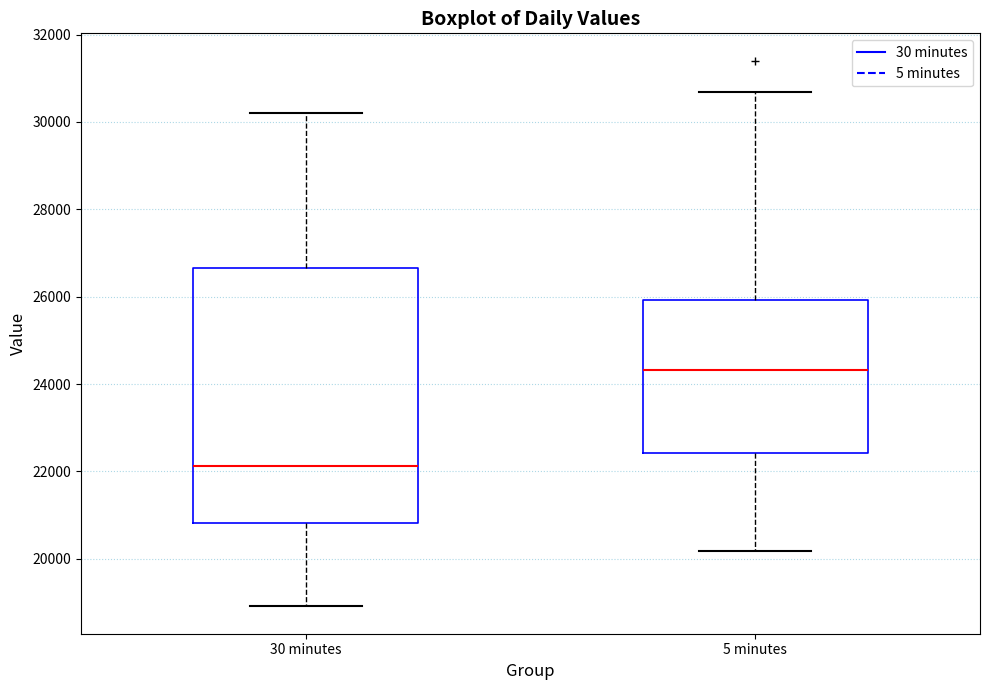

Comparing the boxes themselves (not the whiskers), which one is the tallest?

30 minutes